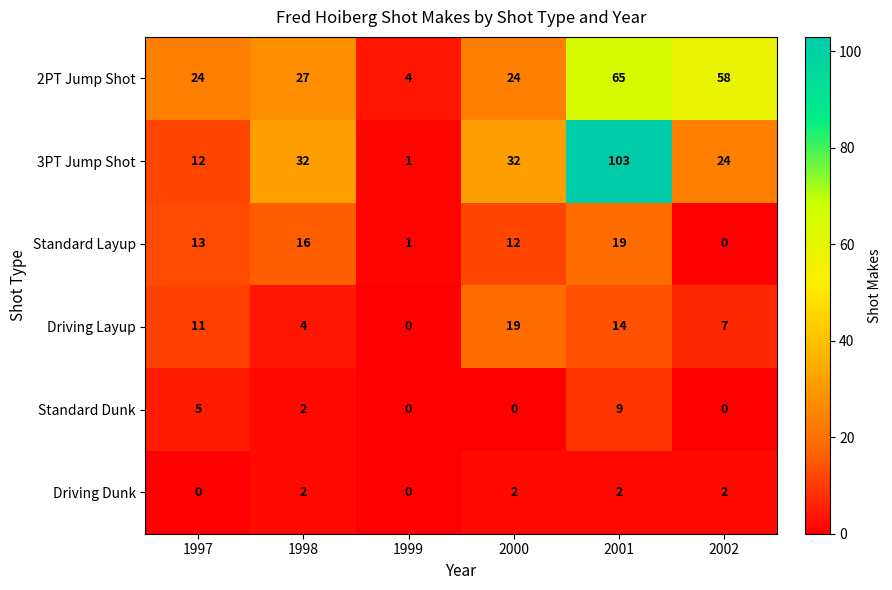

Which series changed the most between 2001 and 2002?

3PT Jump Shot